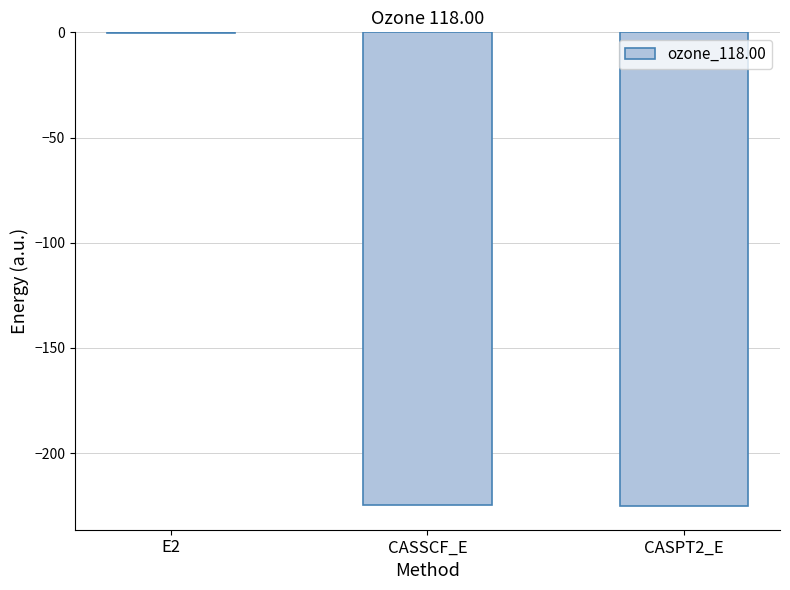

Are the bars grouped side by side (vs. stacked)?

No